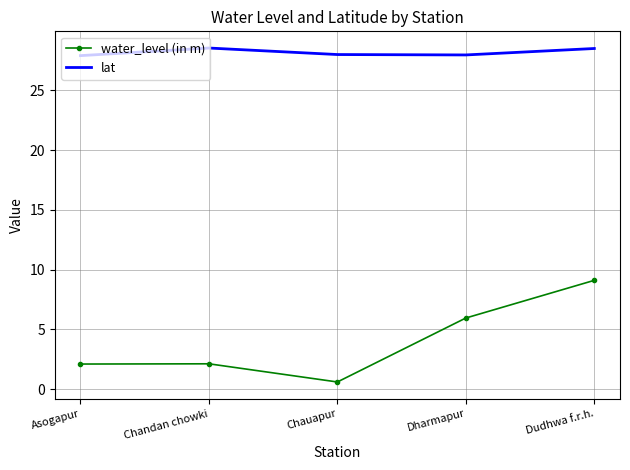

The value of lat at Asogapur is 17.5. True or false?

False